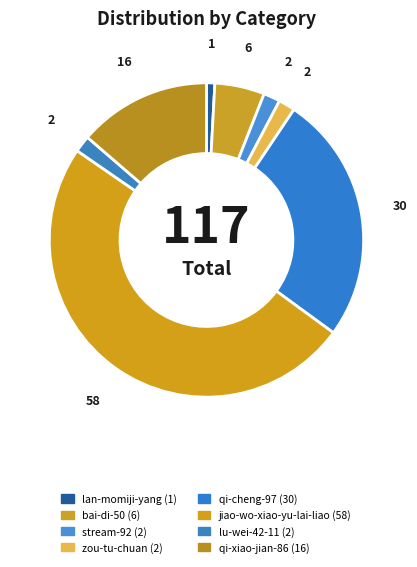

How many segments does this pie chart have?

8